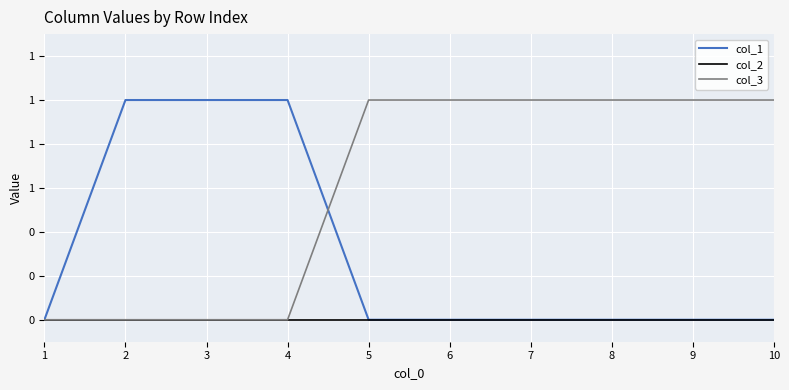

What are all the series names shown in the legend?

col_1, col_2, col_3